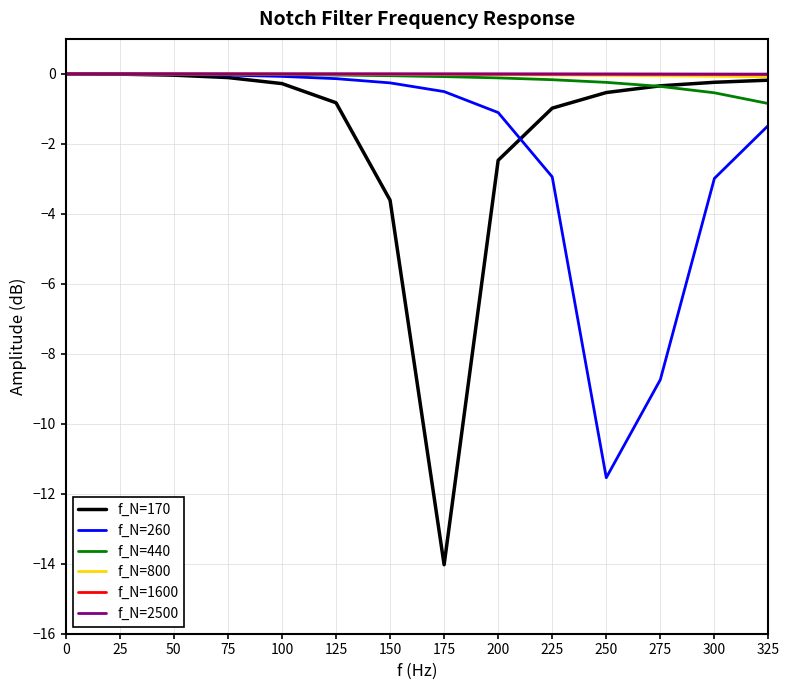

Where is f_N=170 nearest to the value -7?

150